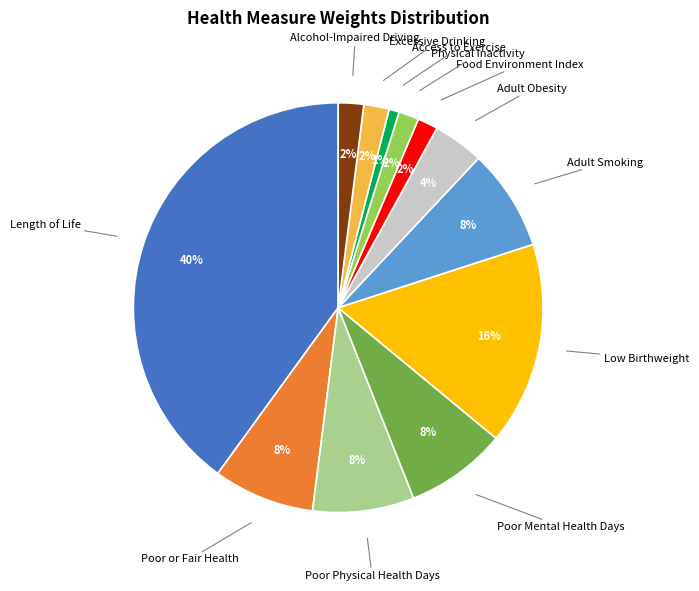

Is there any slice that represents more than half of the pie?

No